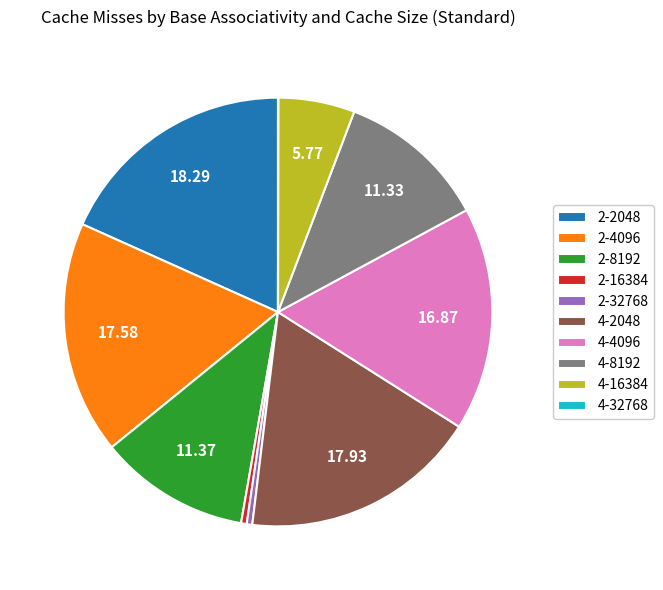

Approximately how many times larger is the value at 4-2048 compared to 4-4096?

1.1